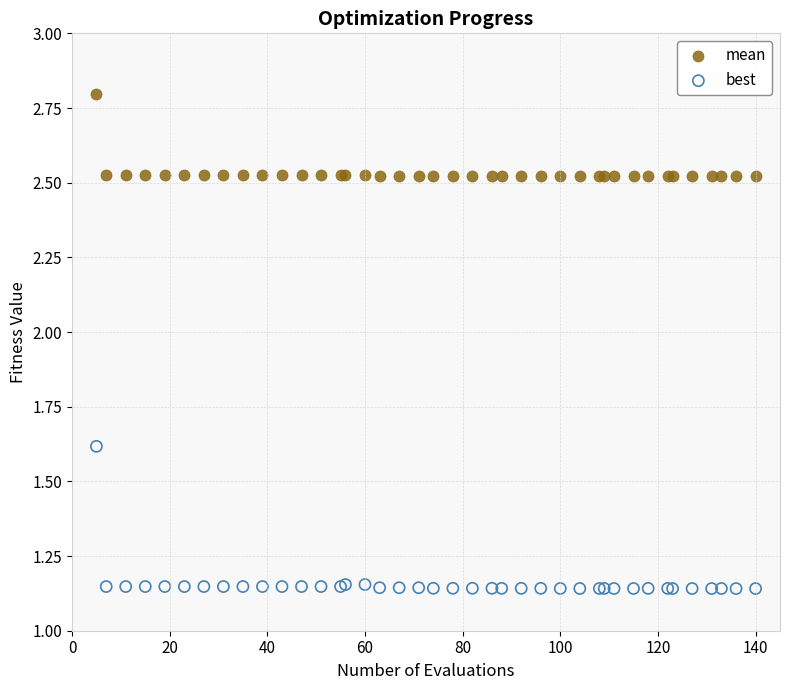

Which series reaches the maximum Y coordinate?

mean